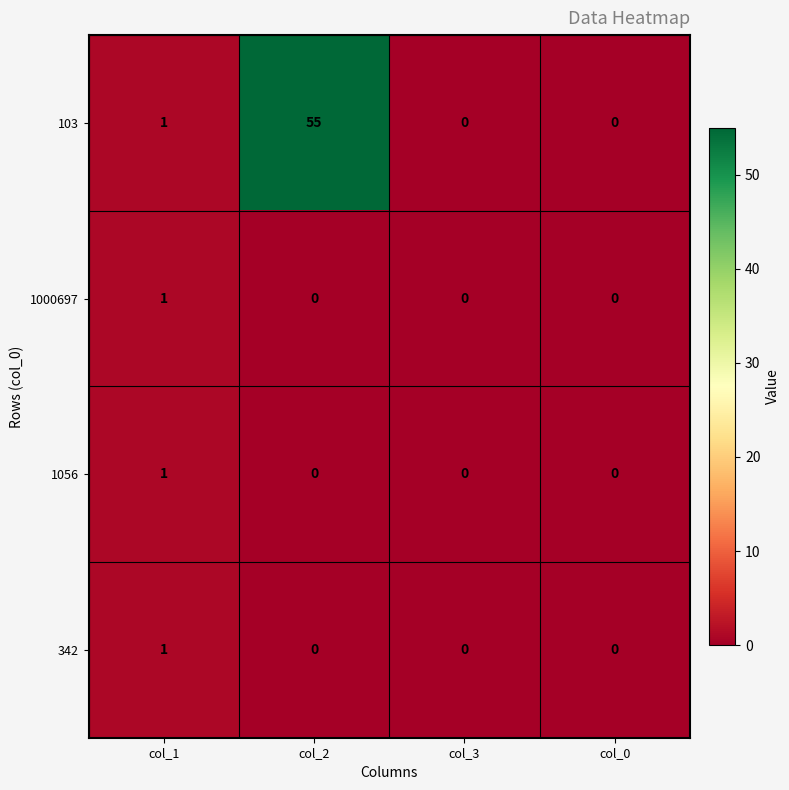

What is the difference between the maximum and minimum values in the 103 series?

55